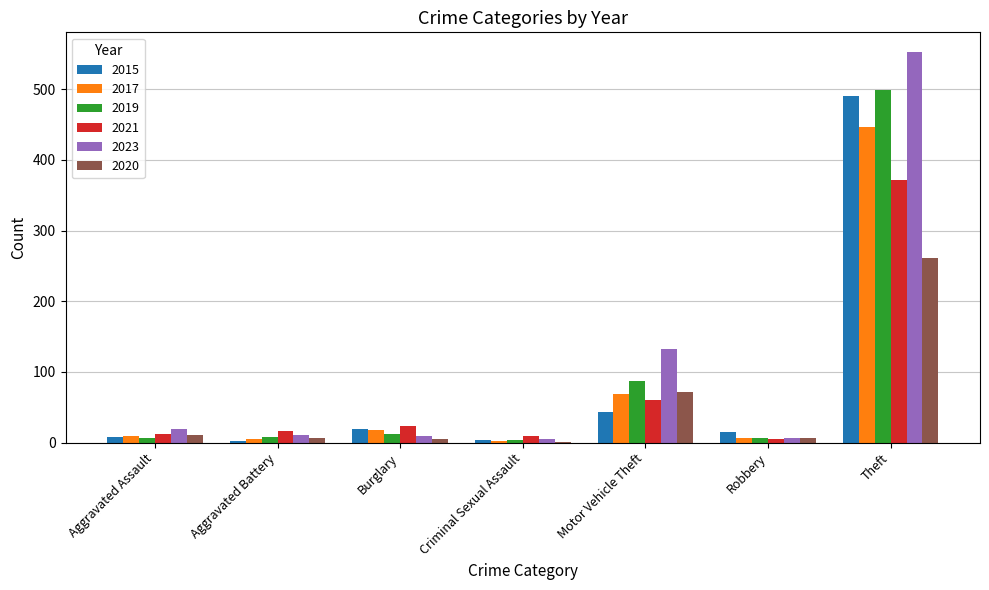

True or false: 2017 has a value of 447 at Theft.

True